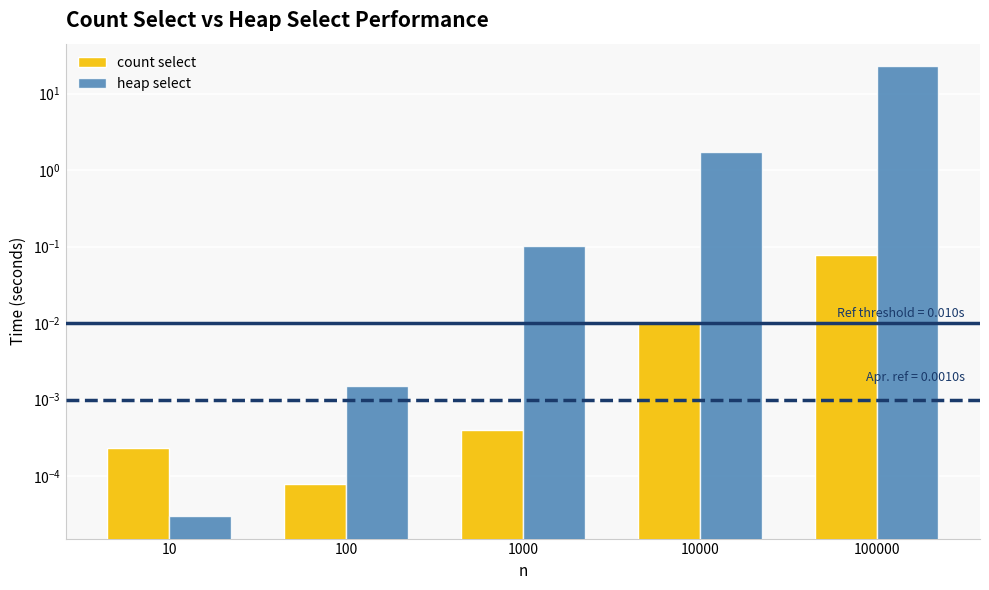

Reading right to left, what are all the values shown in this chart?

count select: 100000=0.1	10000=0.0	1000=0.0	100=0.0	10=0.0
heap select: 100000=22.9	10000=1.7	1000=0.1	100=0.0	10=0.0